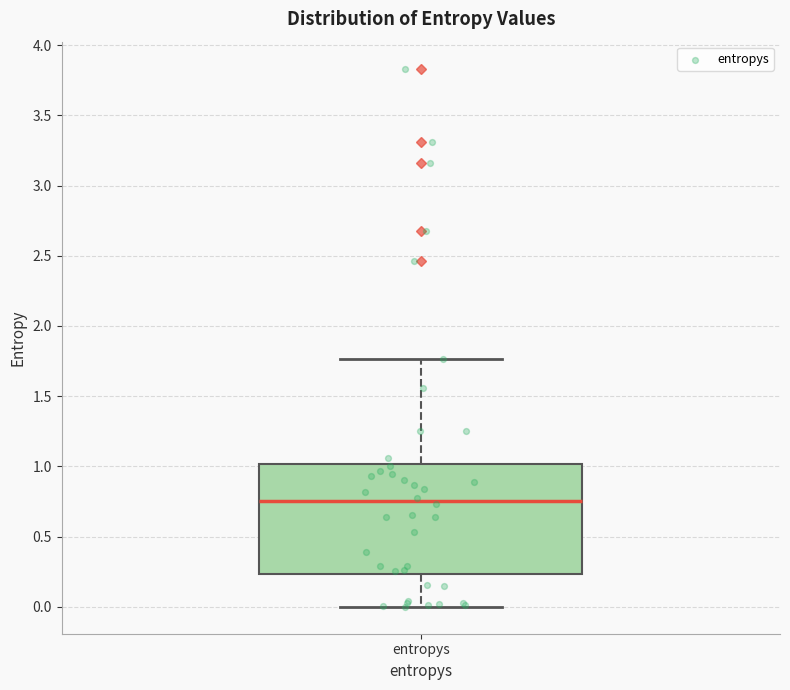

Where does the median line of the box for entropys sit on the y-axis? The values are not printed on the chart, so give them approximately, as read against the axis.

0.75